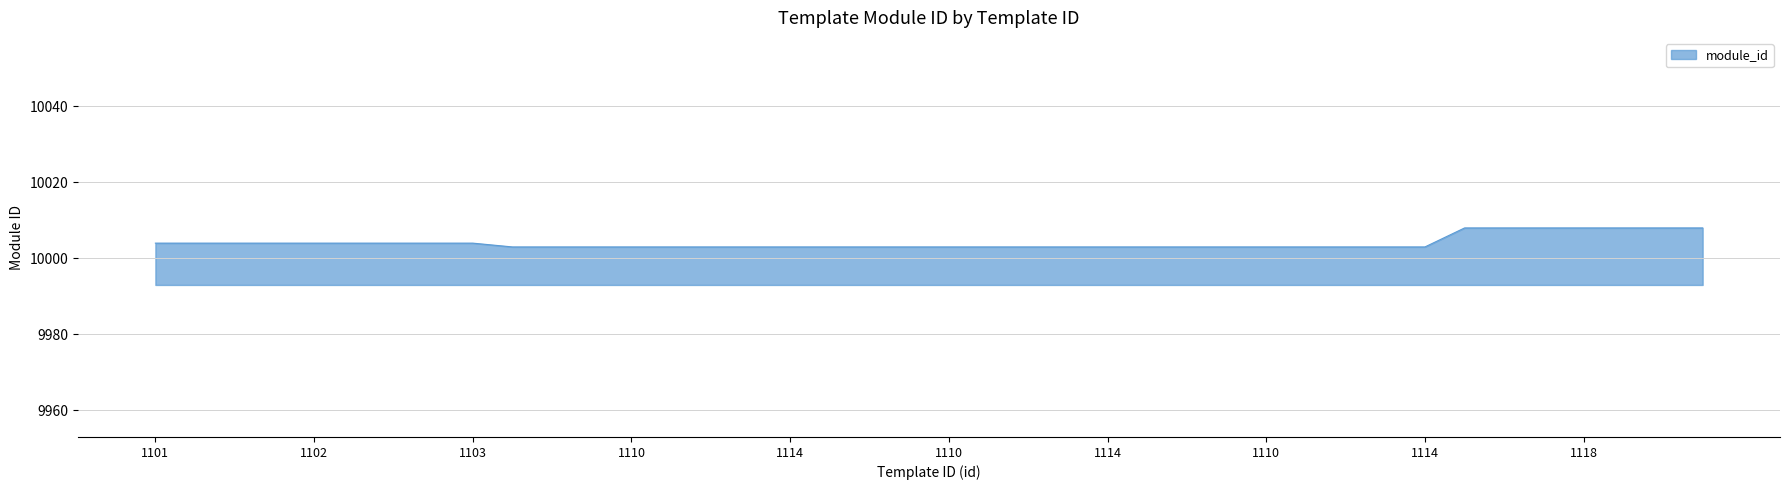

What is the minimum value shown in the chart?

10003